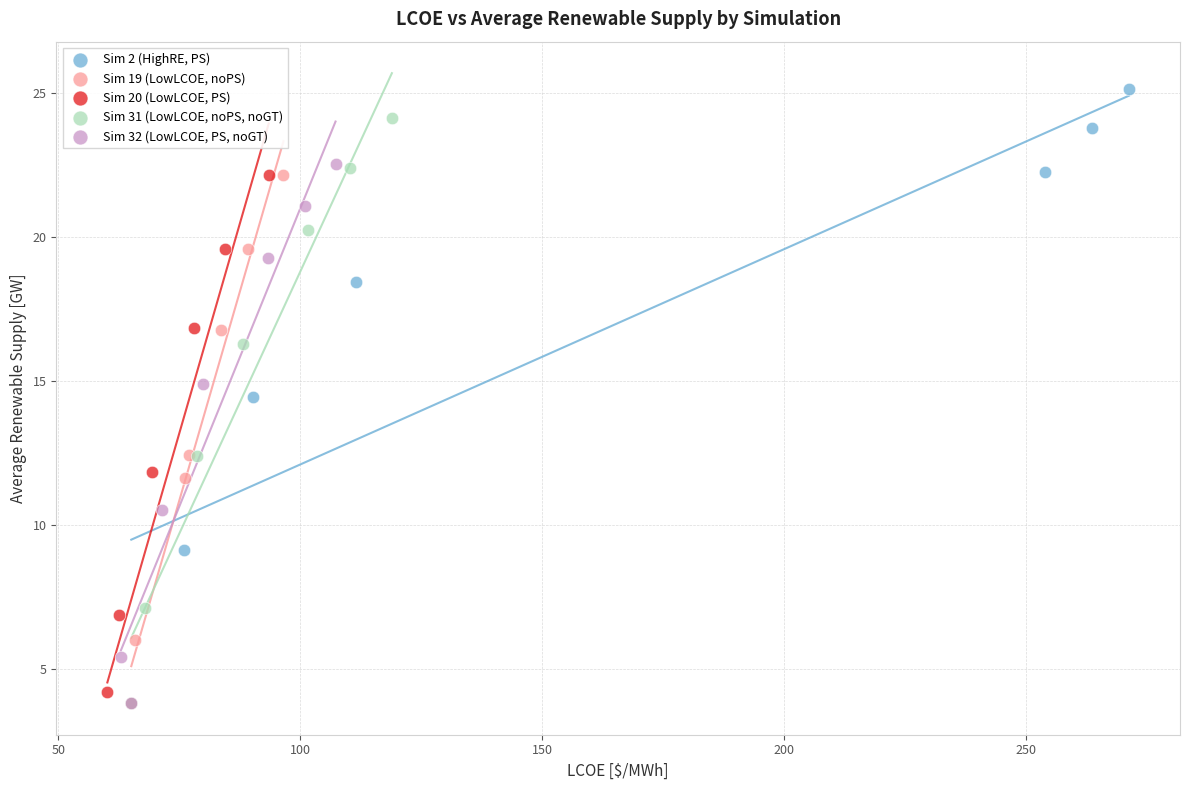

Which series reaches the maximum Y coordinate?

Sim 2 (HighRE, PS)